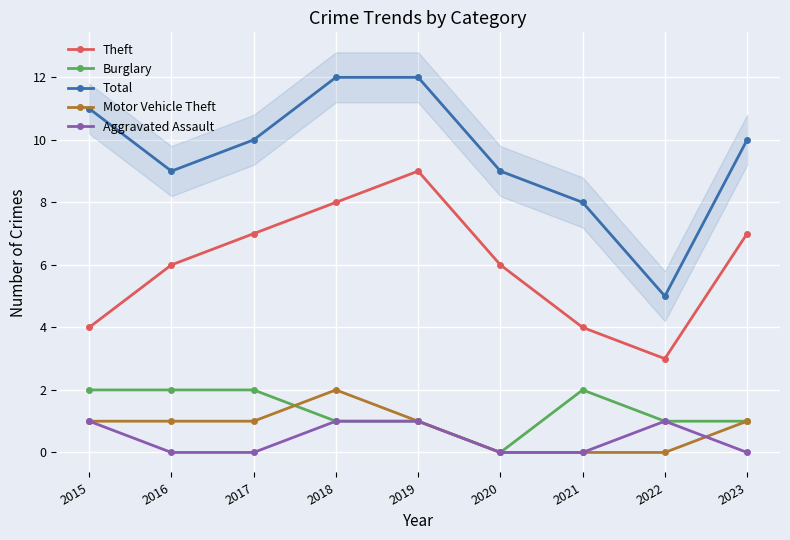

Which series has the largest range (max minus min)?

Total